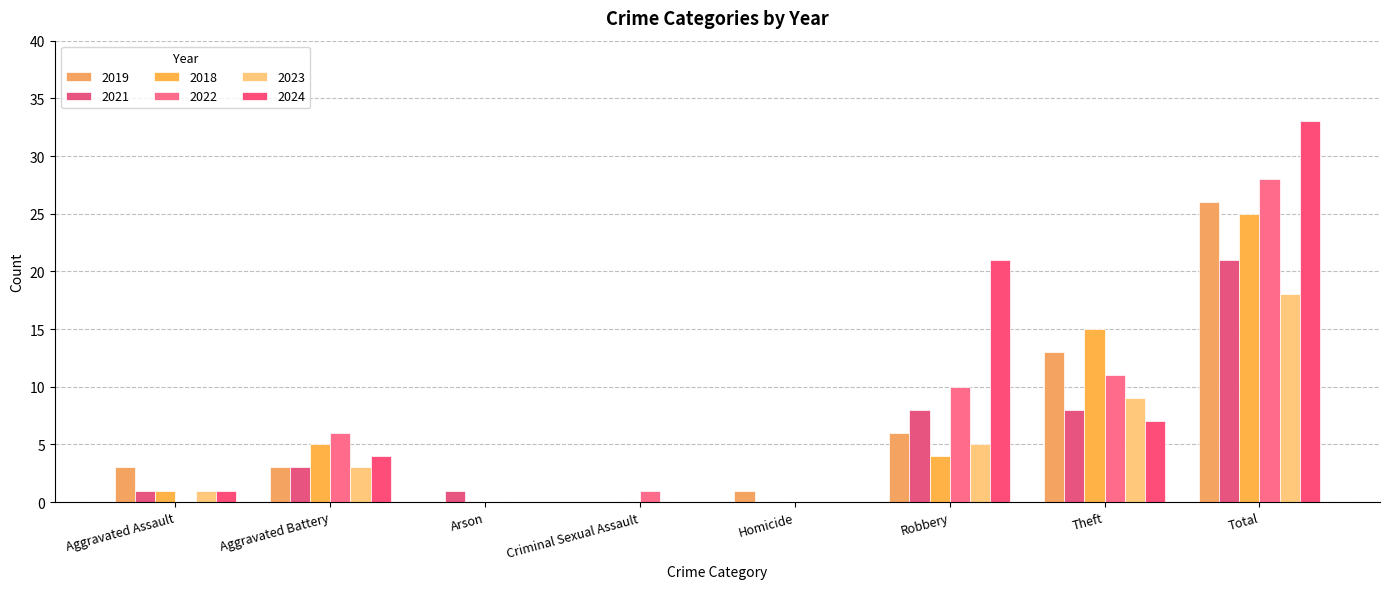

Is it true that 2022 equals 1 at Criminal Sexual Assault?

True